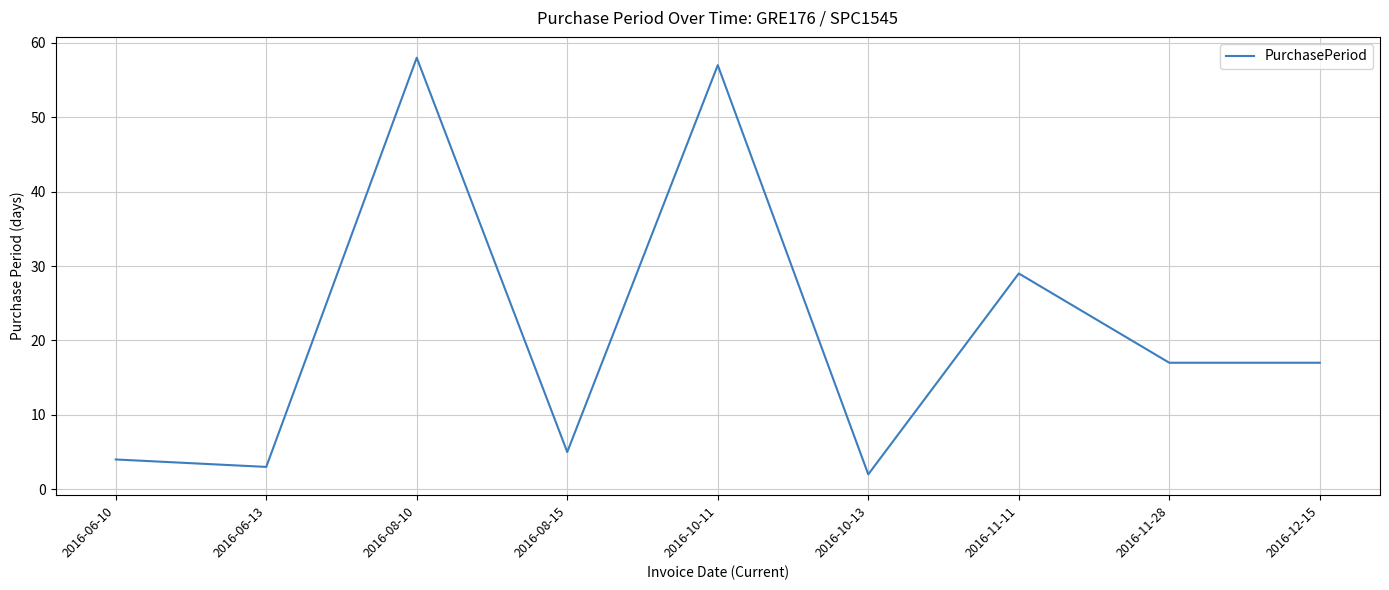

Where is the first local minimum?

2016-06-13